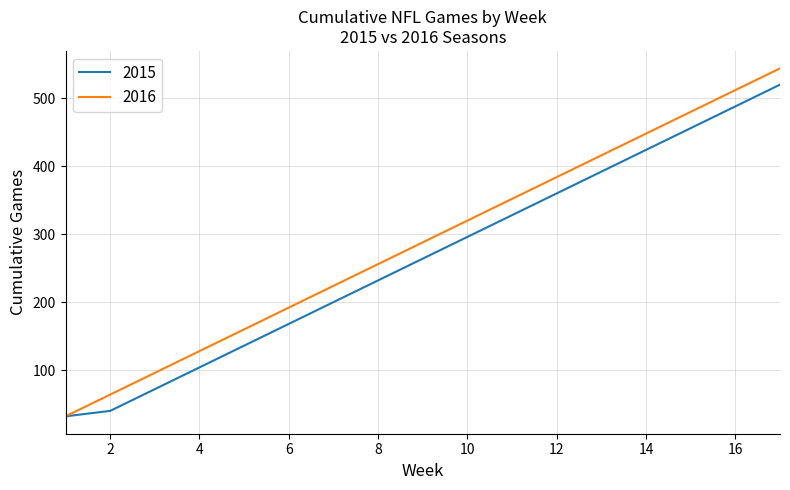

Which series has the largest range (max minus min)?

2016